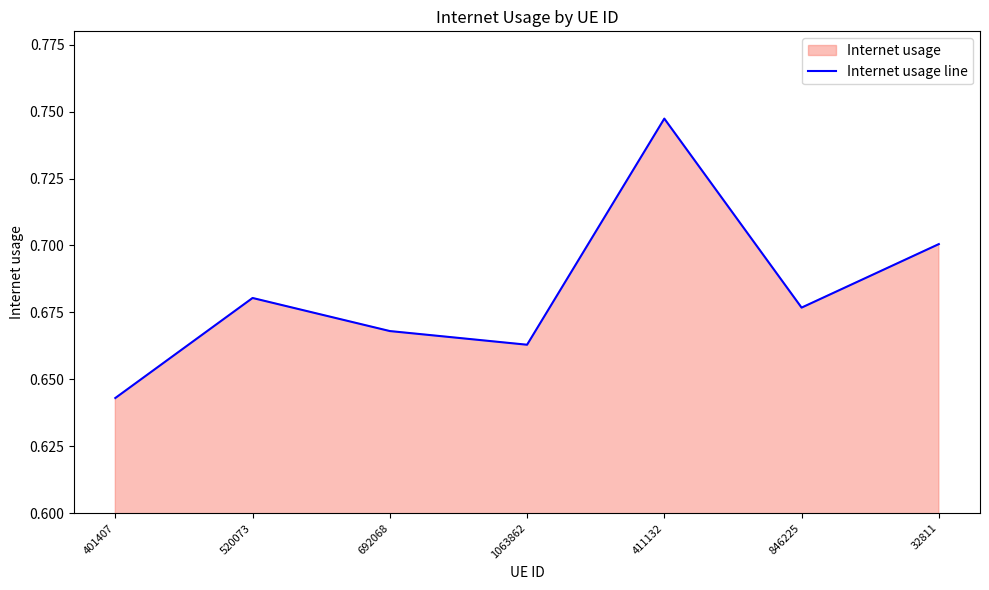

How many series are shown in this chart?

1